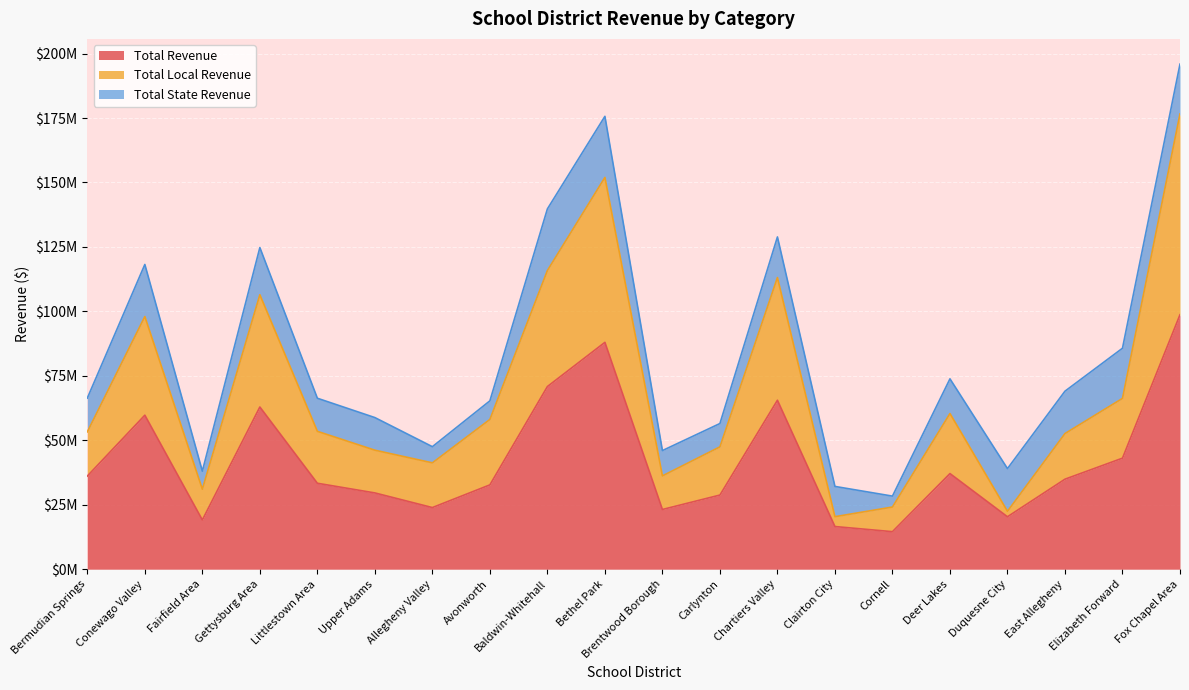

Which series has the largest range (max minus min)?

Total Local Revenue